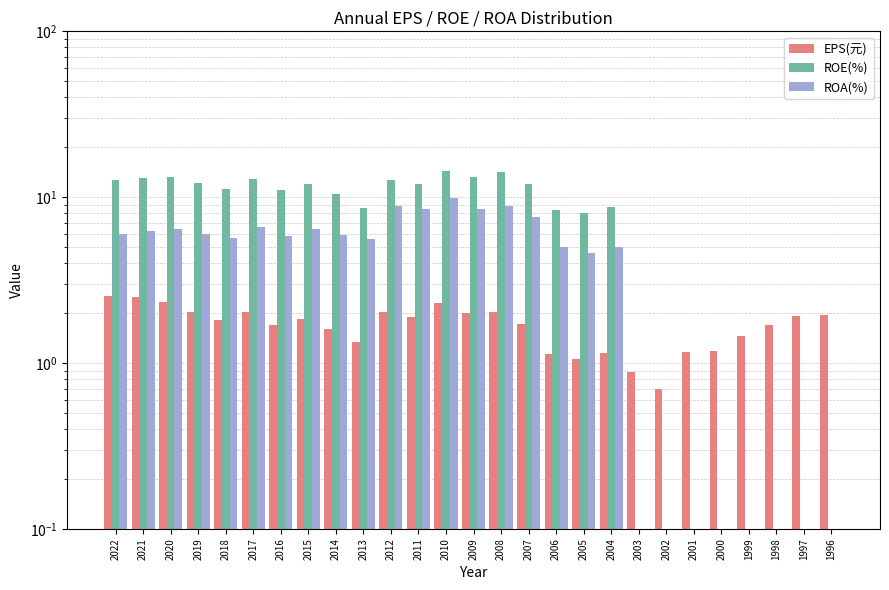

What is the average value of the ROE(%) series?

8.2